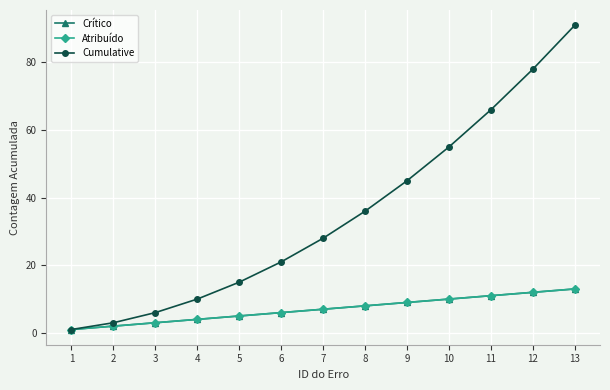

How many lines are shown in the chart?

3